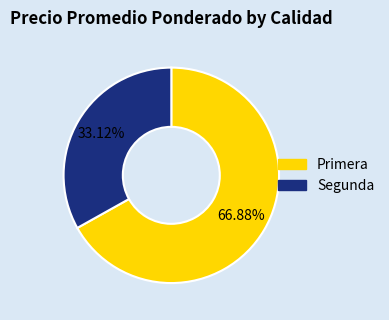

To the nearest percent, what is the difference between the largest and smallest slice percentages?

34%